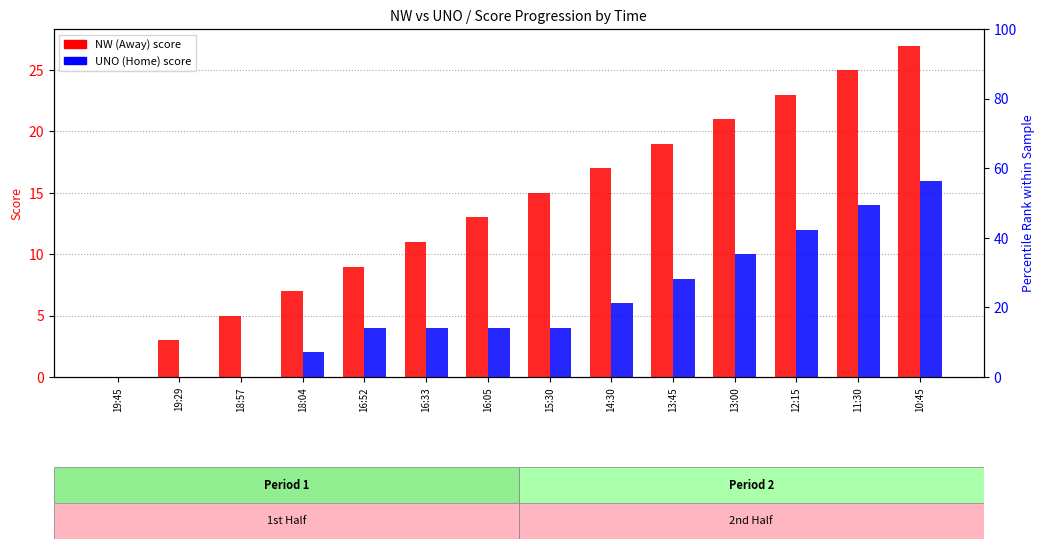

What is the total value across all series at 11:30?

39